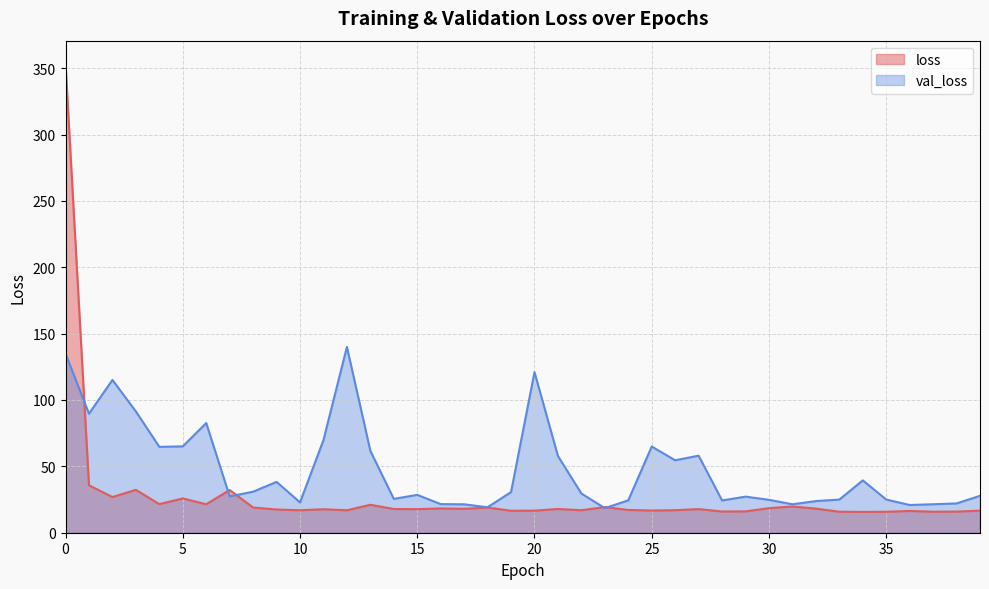

What is the smallest value displayed?

15.7